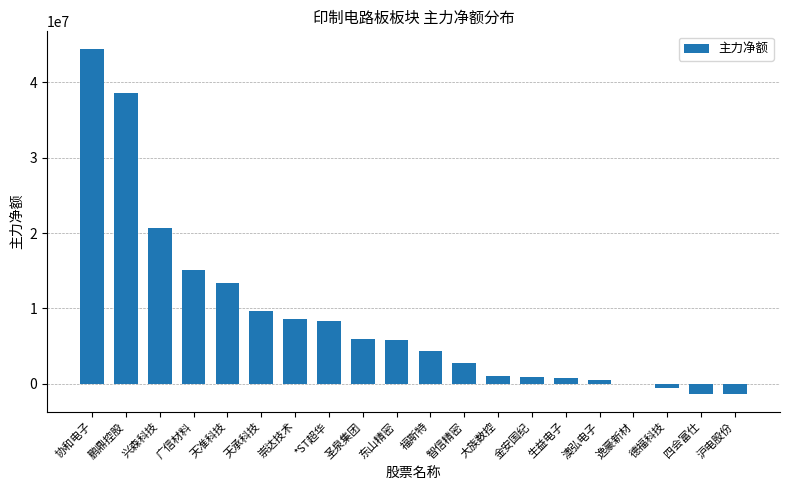

How many series are shown in this chart?

1